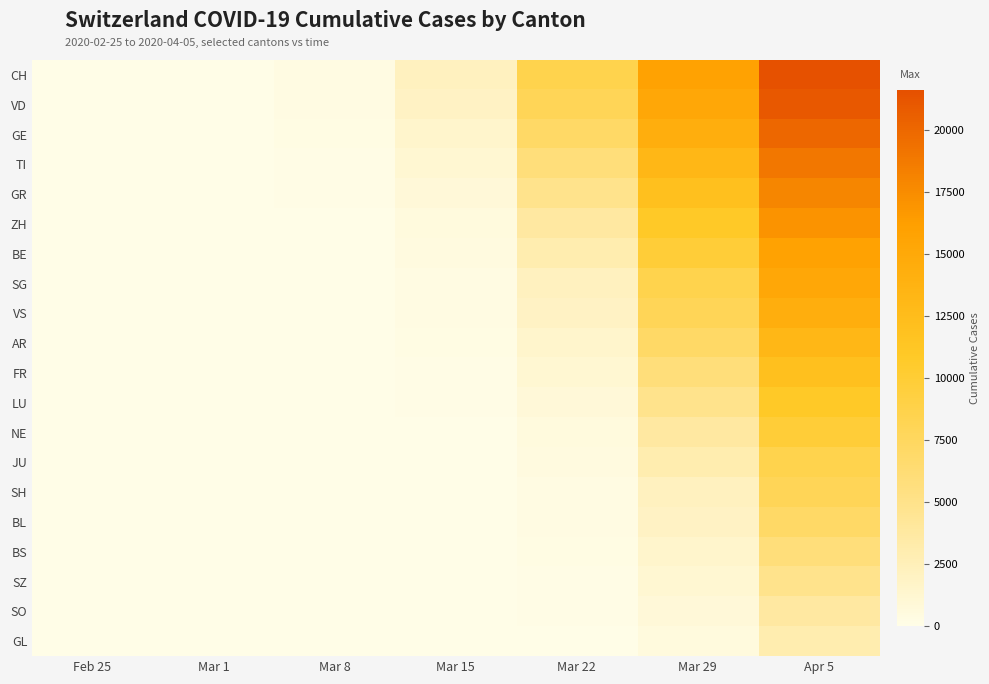

Reading left to right, what are all the values shown in this chart?

CH: Feb 25=0	Mar 1=36	Mar 8=325	Mar 15=2183	Mar 22=8551	Mar 29=15851	Apr 5=21605
VD: Feb 25=0	Mar 1=30	Mar 8=278	Mar 15=1883	Mar 22=7967	Mar 29=15259	Apr 5=21035
GE: Feb 25=0	Mar 1=20	Mar 8=216	Mar 15=1472	Mar 22=7075	Mar 29=14426	Apr 5=20062
TI: Feb 25=0	Mar 1=8	Mar 8=141	Mar 15=1132	Mar 22=5861	Mar 29=13138	Apr 5=18979
GR: Feb 25=0	Mar 1=0	Mar 8=97	Mar 15=817	Mar 22=4879	Mar 29=12061	Apr 5=17942
ZH: Feb 25=0	Mar 1=0	Mar 8=70	Mar 15=577	Mar 22=3774	Mar 29=10930	Apr 5=17005
BE: Feb 25=0	Mar 1=0	Mar 8=50	Mar 15=426	Mar 22=2989	Mar 29=9835	Apr 5=15851
SG: Feb 25=0	Mar 1=0	Mar 8=36	Mar 15=325	Mar 22=2183	Mar 29=8551	Apr 5=15259
VS: Feb 25=0	Mar 1=0	Mar 8=30	Mar 15=278	Mar 22=1883	Mar 29=7967	Apr 5=14426
AR: Feb 25=0	Mar 1=0	Mar 8=20	Mar 15=216	Mar 22=1472	Mar 29=7075	Apr 5=13138
FR: Feb 25=0	Mar 1=0	Mar 8=8	Mar 15=141	Mar 22=1132	Mar 29=5861	Apr 5=12061
LU: Feb 25=0	Mar 1=0	Mar 8=4	Mar 15=97	Mar 22=817	Mar 29=4879	Apr 5=10930
NE: Feb 25=0	Mar 1=0	Mar 8=0	Mar 15=70	Mar 22=577	Mar 29=3774	Apr 5=9835
JU: Feb 25=0	Mar 1=0	Mar 8=0	Mar 15=50	Mar 22=426	Mar 29=2989	Apr 5=8551
SH: Feb 25=0	Mar 1=0	Mar 8=0	Mar 15=36	Mar 22=325	Mar 29=2183	Apr 5=7967
BL: Feb 25=0	Mar 1=0	Mar 8=0	Mar 15=30	Mar 22=278	Mar 29=1883	Apr 5=7075
BS: Feb 25=0	Mar 1=0	Mar 8=0	Mar 15=20	Mar 22=216	Mar 29=1472	Apr 5=5861
SZ: Feb 25=0	Mar 1=0	Mar 8=0	Mar 15=8	Mar 22=141	Mar 29=1132	Apr 5=4879
SO: Feb 25=0	Mar 1=0	Mar 8=0	Mar 15=4	Mar 22=97	Mar 29=817	Apr 5=3774
GL: Feb 25=0	Mar 1=0	Mar 8=0	Mar 15=0	Mar 22=70	Mar 29=577	Apr 5=2989